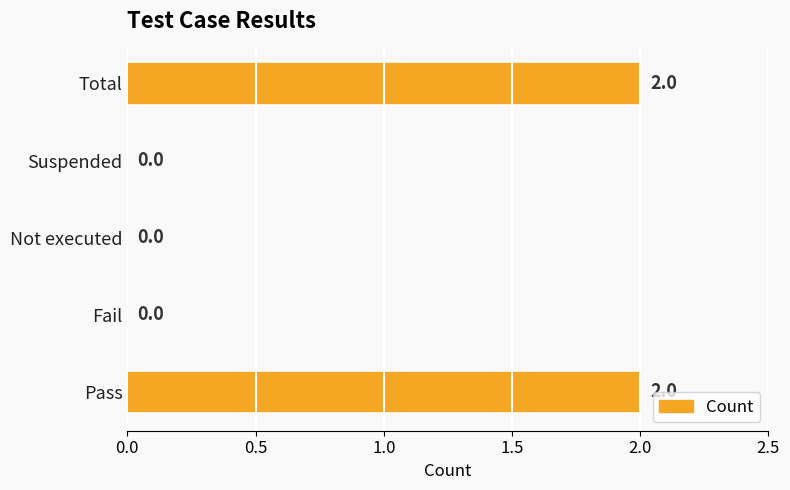

What is the maximum value shown in the chart?

2